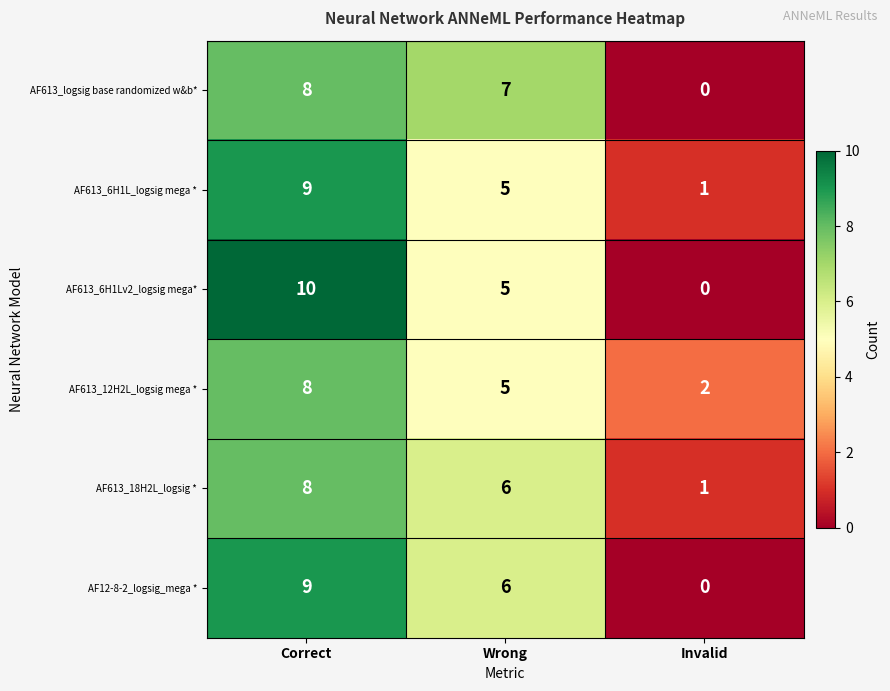

Which series has the widest spread of values?

AF613_6H1Lv2_logsig mega*